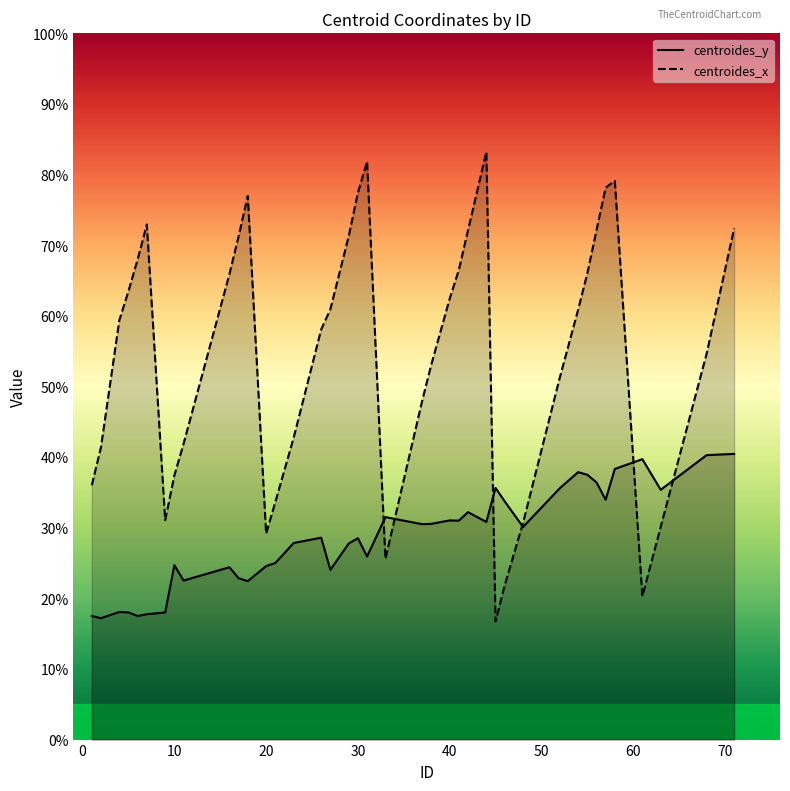

Rank the series by their maximum value, from highest to lowest.

centroides_x, centroides_y